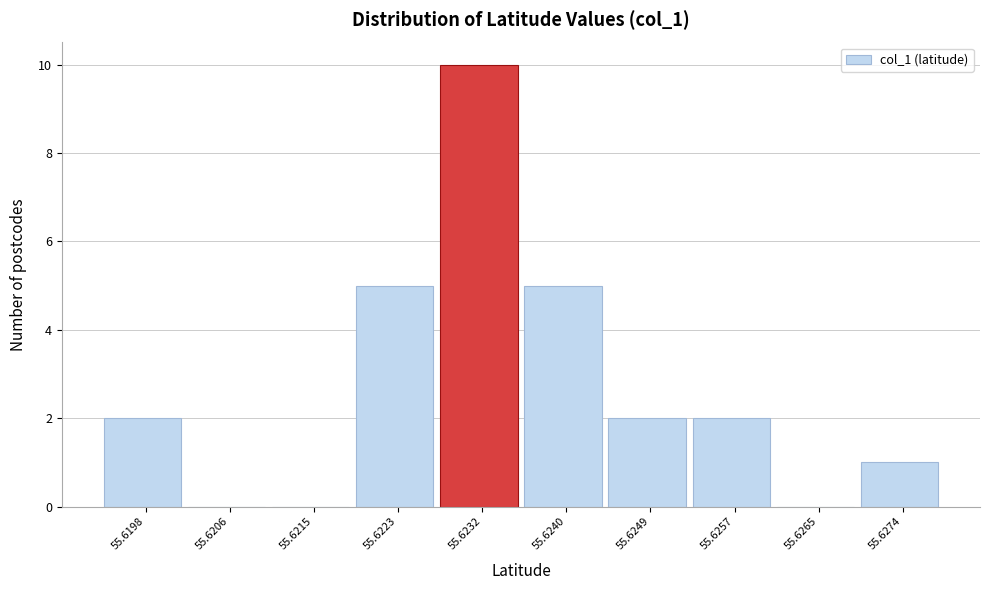

Reading left to right, what are all the values shown in this chart?

55.6198=2	55.6206=0	55.6215=0	55.6223=5	55.6232=10	55.6240=5	55.6249=2	55.6257=2	55.6265=0	55.6274=1